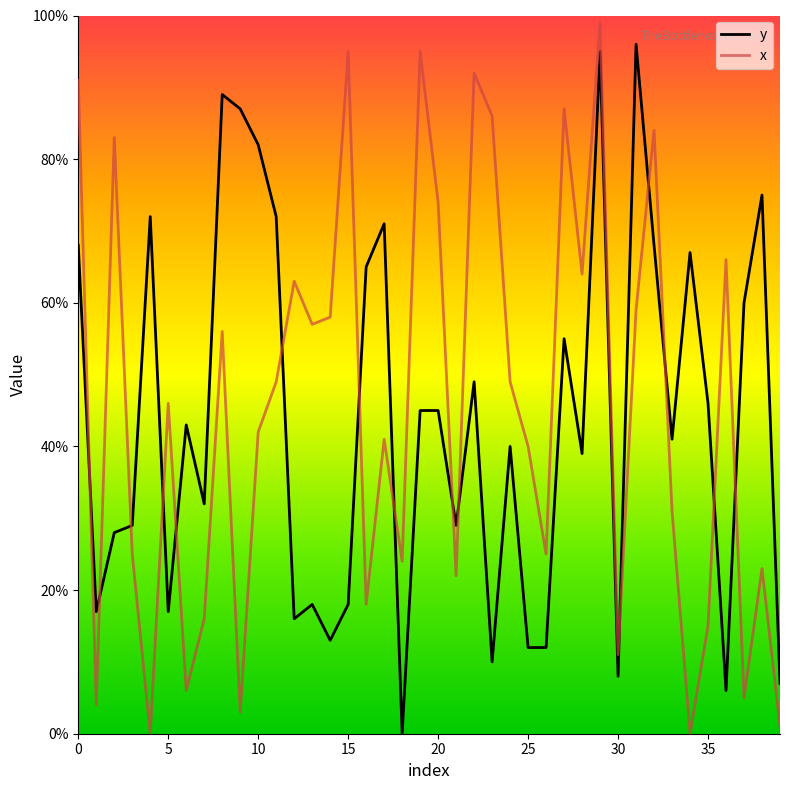

After their last crossing, which series has the higher values: y or x?

y